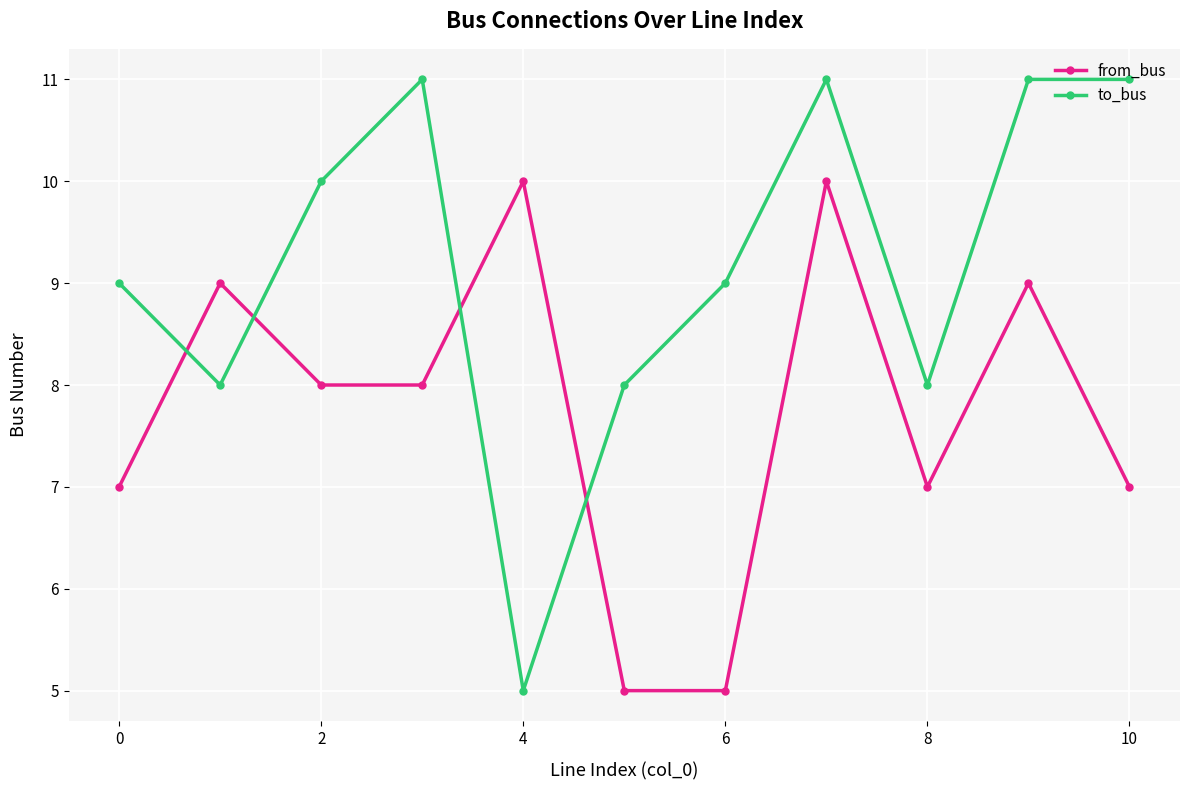

What is the maximum value for from_bus?

10